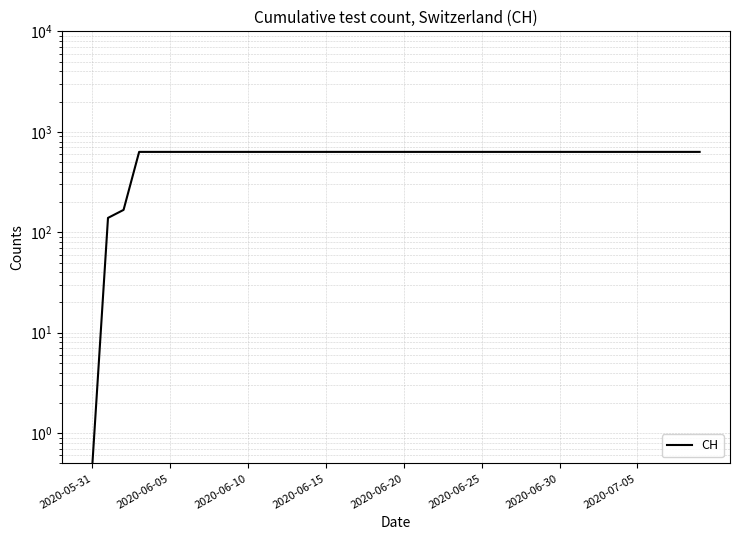

Count the number of data series in this chart.

1